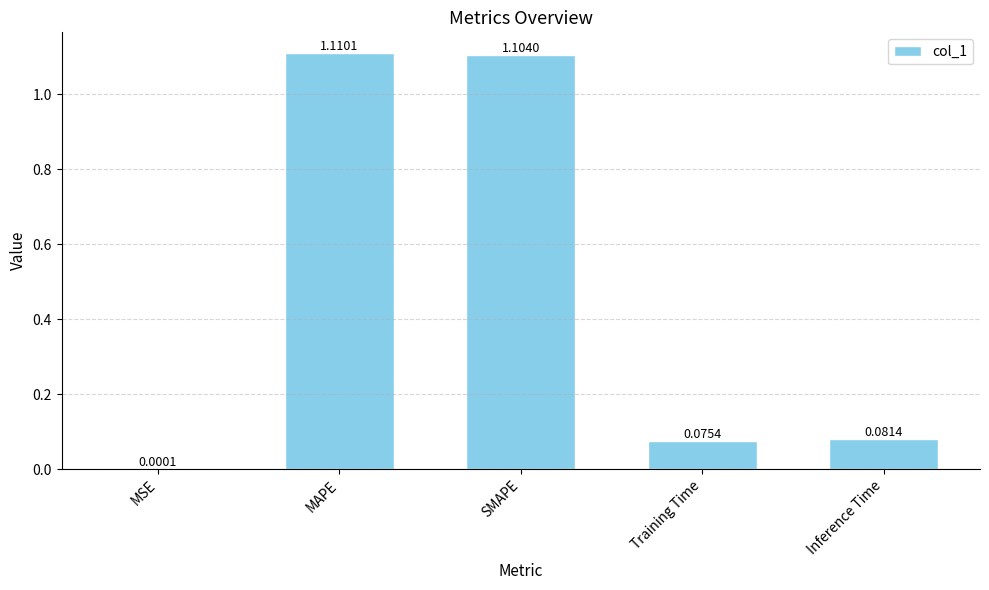

What is the change in value from MSE to MAPE?

+1.1